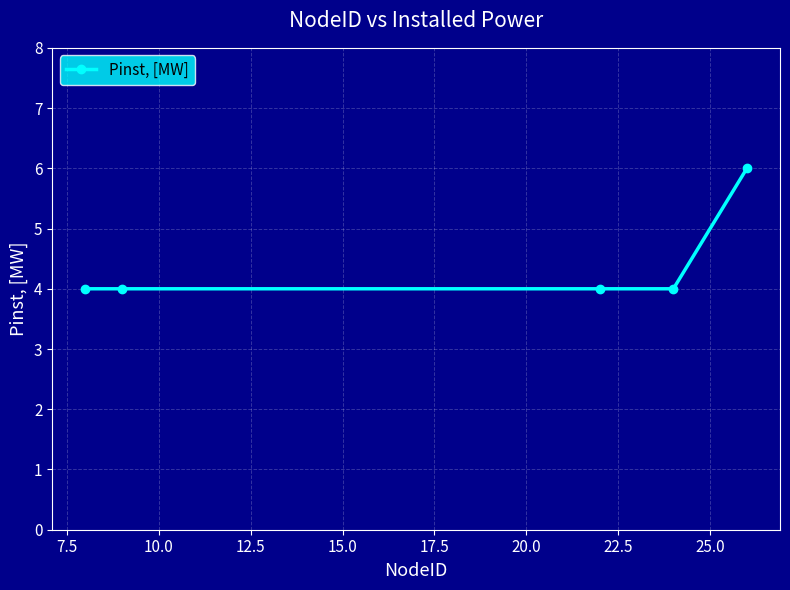

What is the smallest value displayed?

4